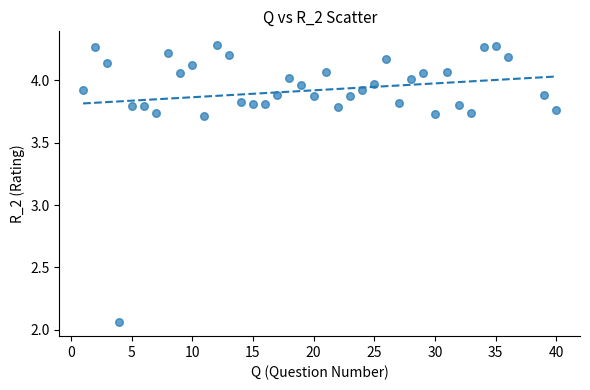

What is the range of Y values (max minus min)?

2.2